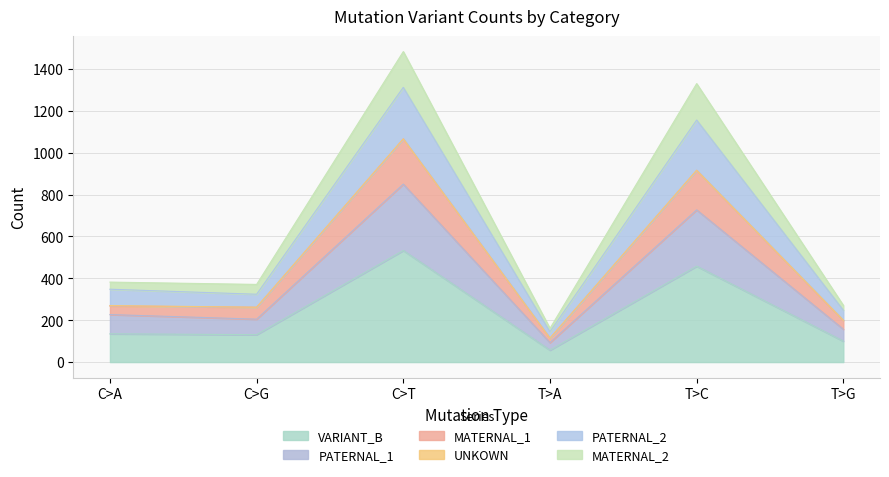

In PATERNAL_2, how many points are lower than both neighbors (excluding endpoints)?

2